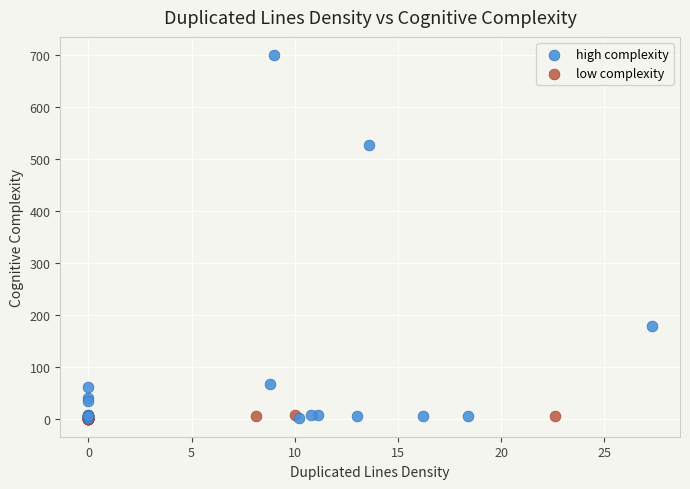

Which series reaches the maximum Y coordinate?

high complexity